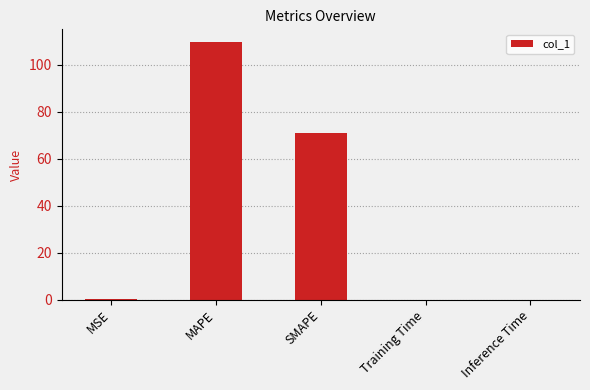

What is the sum of all values?

180.3